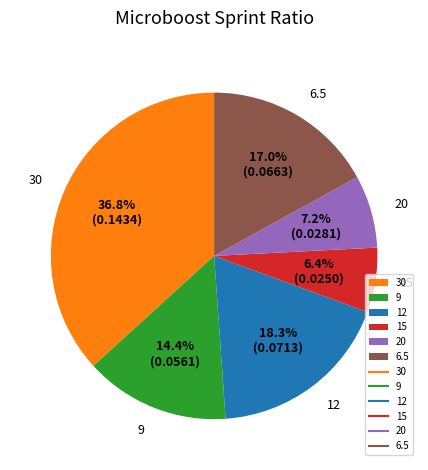

To the nearest percent, what is the average slice percentage?

17%